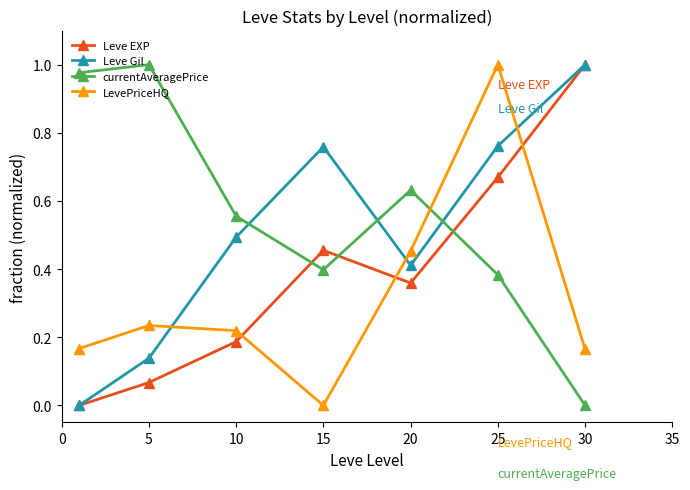

How many values in the currentAveragePrice series exceed 0?

6